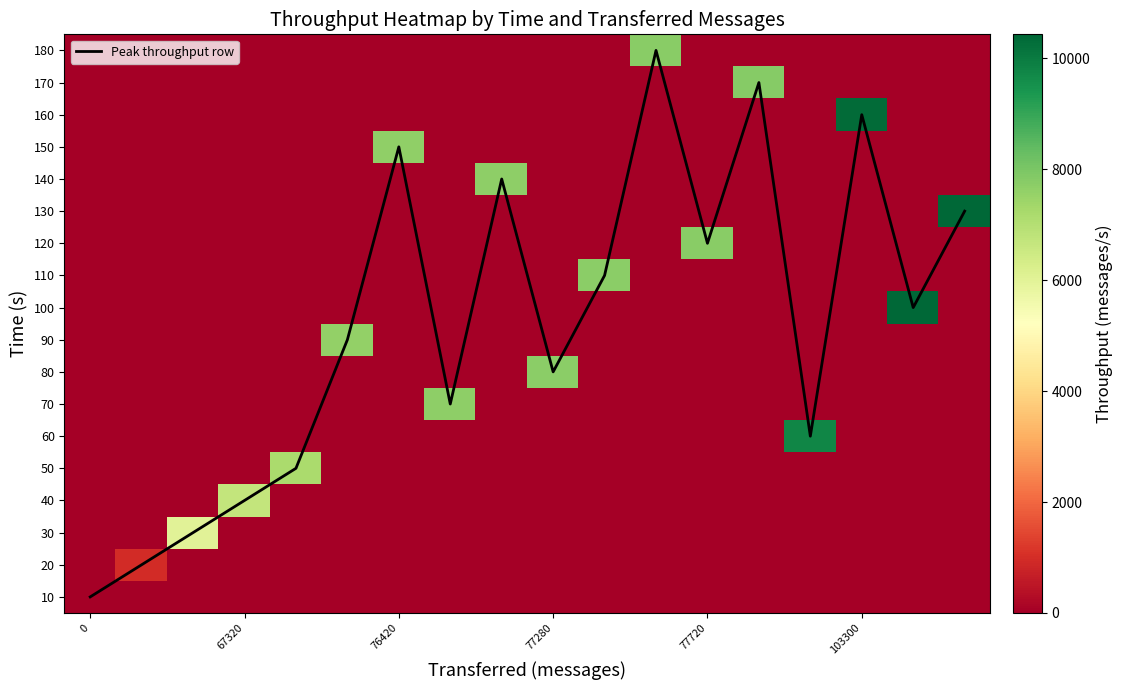

What is the sum of all Peak throughput row values?

153